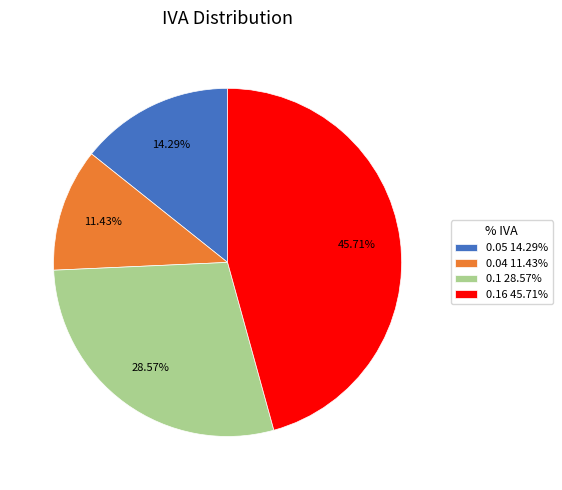

Do 0.05 14.29% and 0.16 45.71% together represent more than half of the pie?

Yes